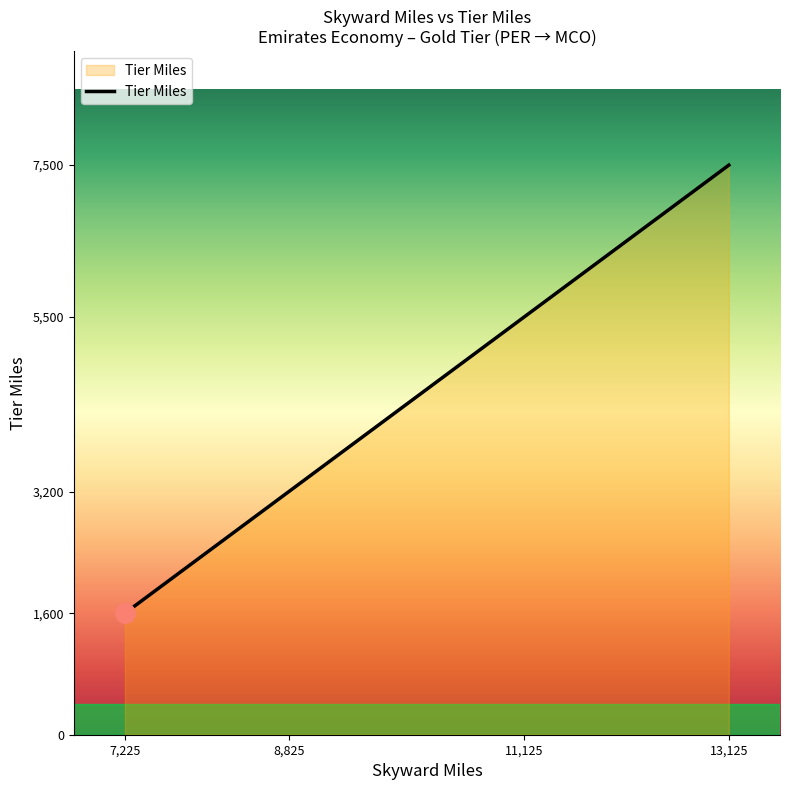

How many distinct data groups are displayed?

1